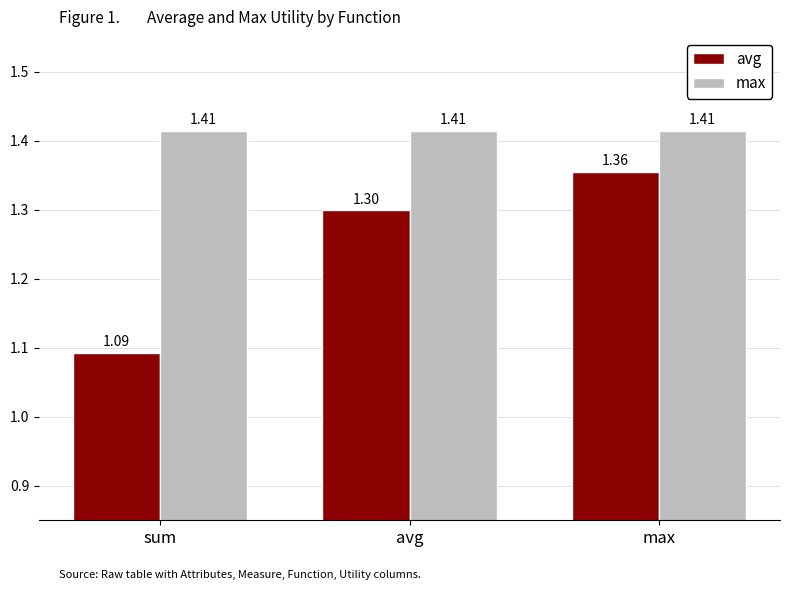

What is the sum of all max values?

4.2